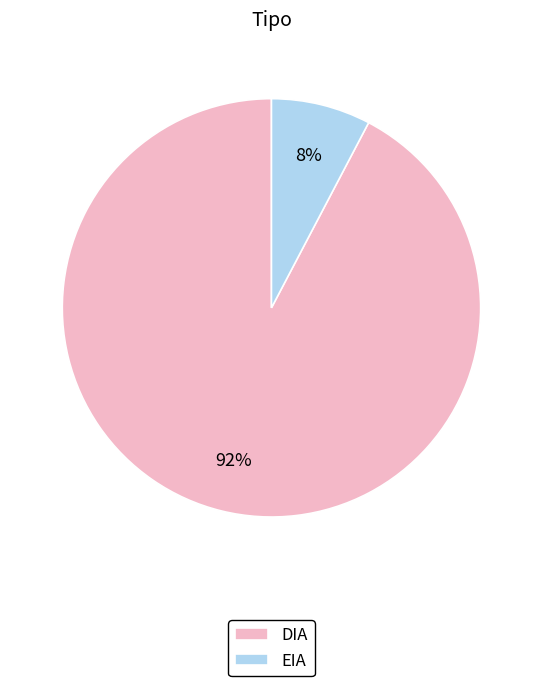

What is the majority slice?

DIA